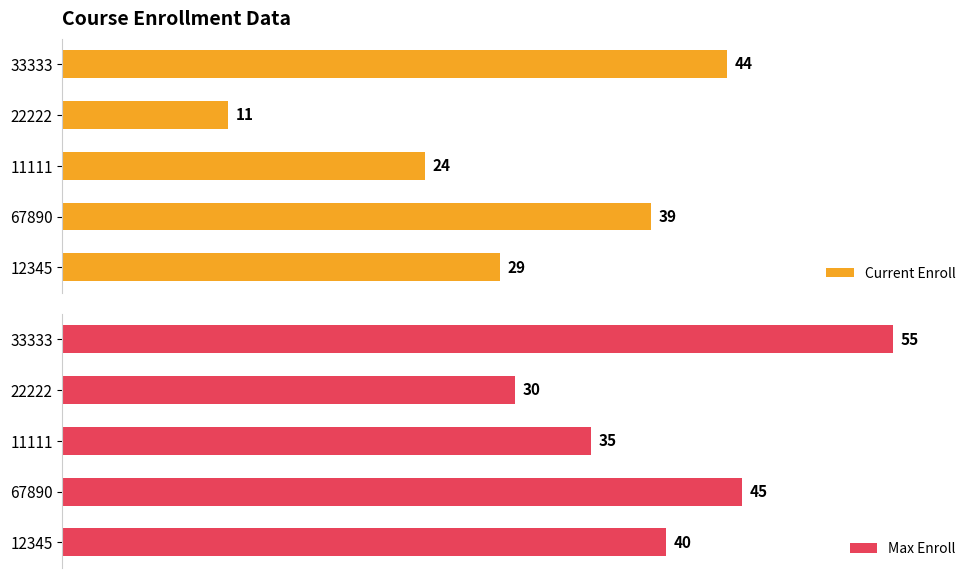

Rank the series by their maximum value, from lowest to highest.

Current Enroll, Max Enroll